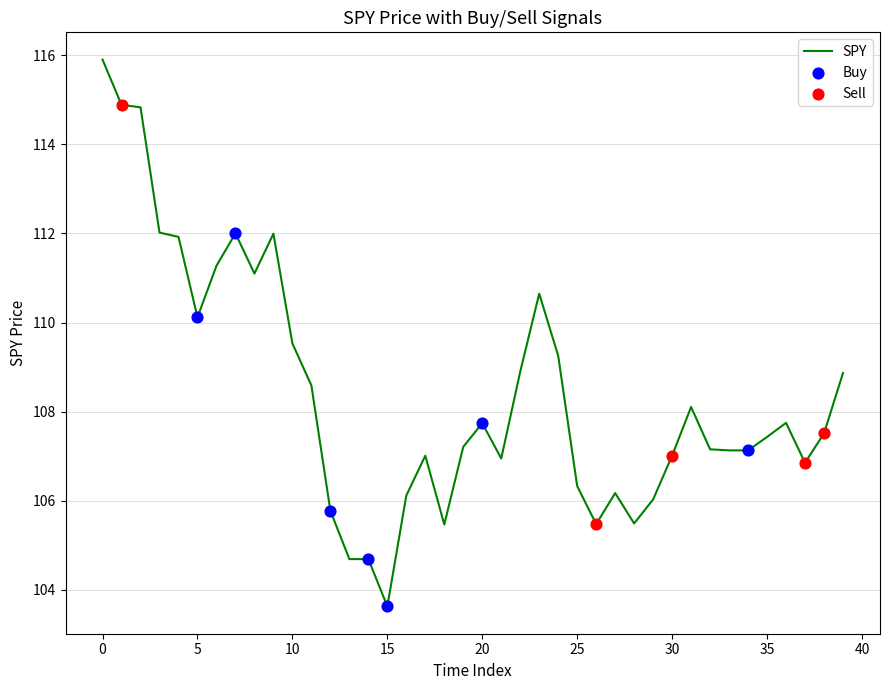

What is the smallest value displayed?

103.6